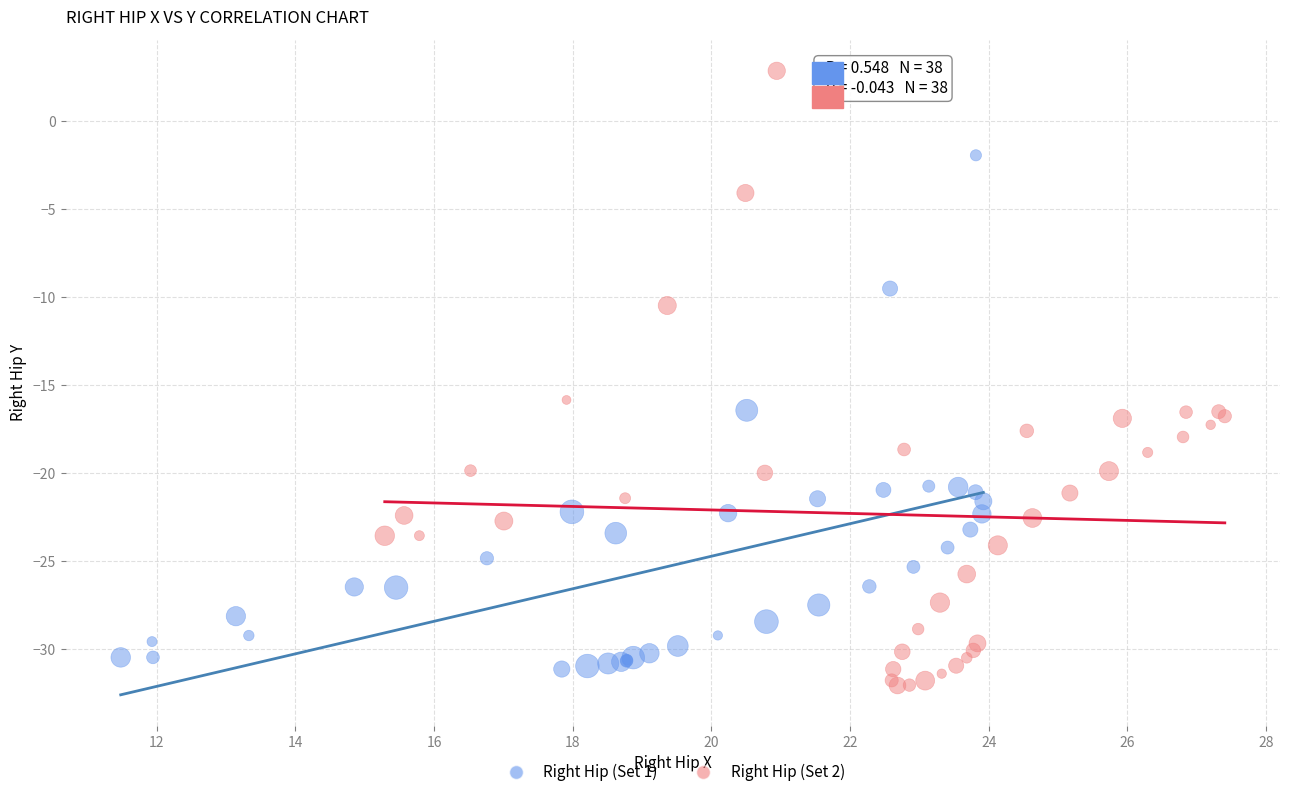

Which series reaches the minimum Y coordinate?

Right Hip (Set 2)